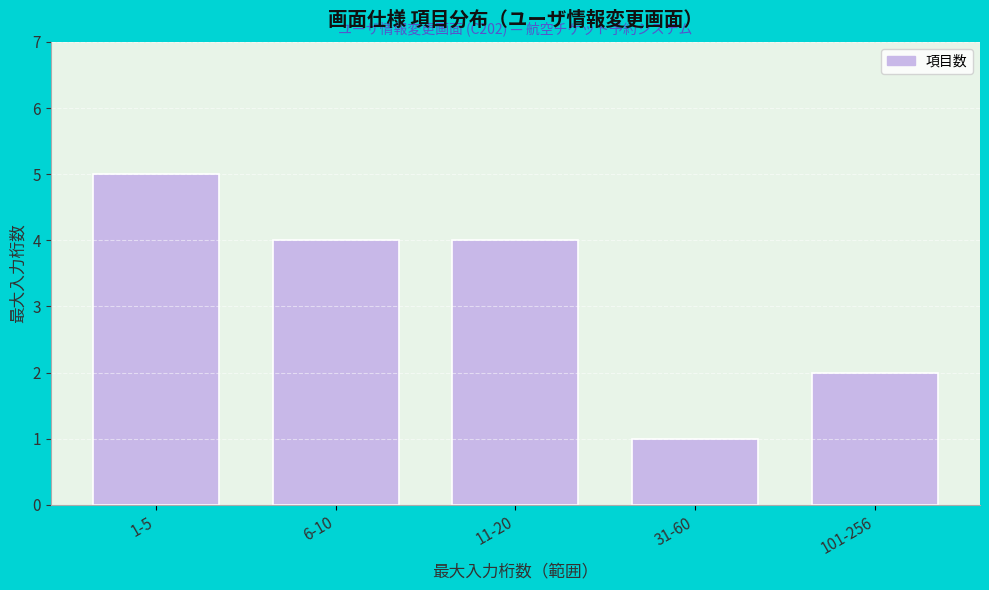

Reading right to left, what are all the values shown in this chart?

2	1	4	4	5